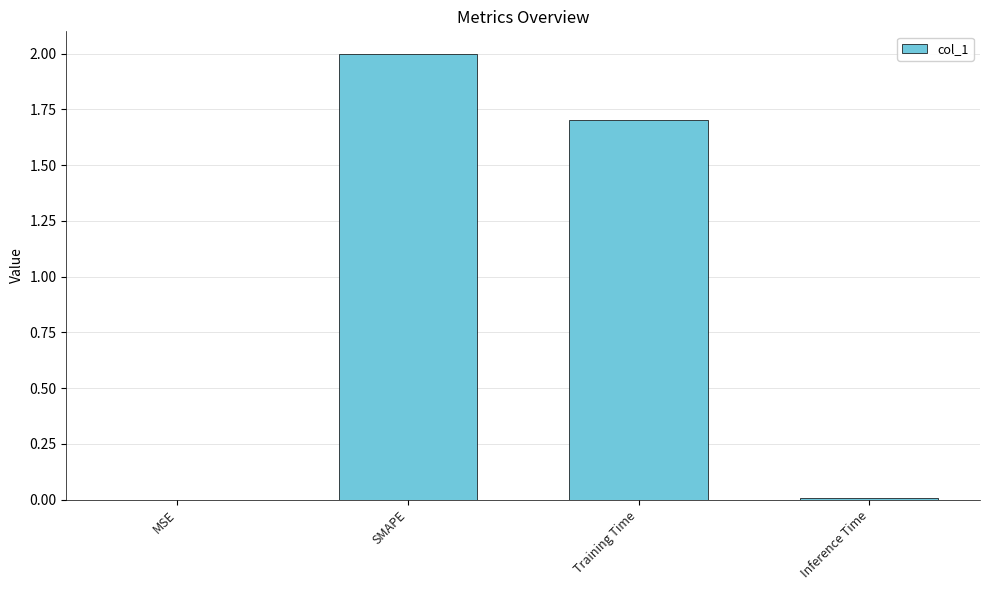

Is it true that the value at MSE is 0.0?

True